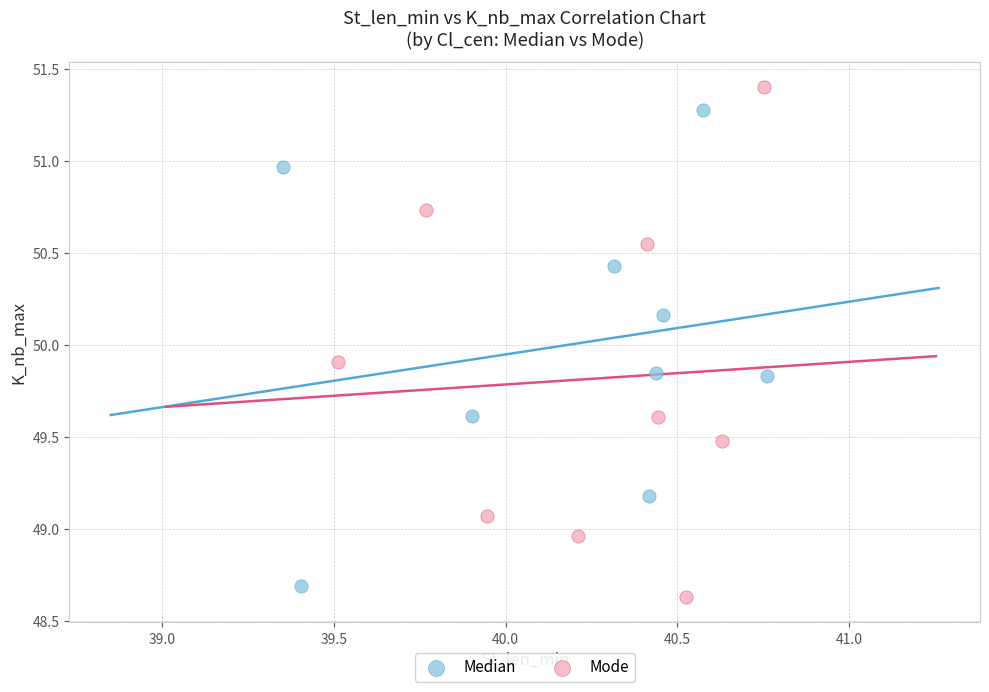

Which series has the largest Y range (max minus min)?

Mode